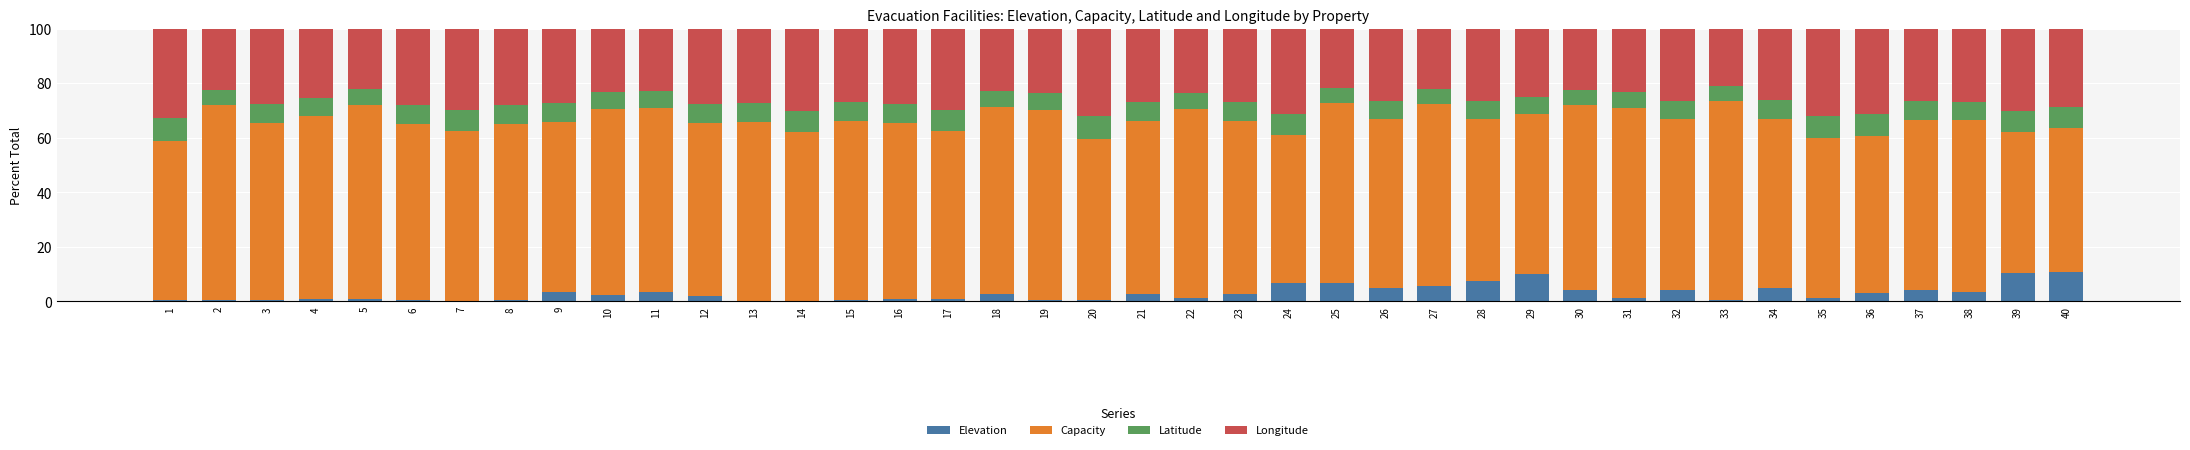

True or false: Elevation has a value of 11.0 at 25.

False